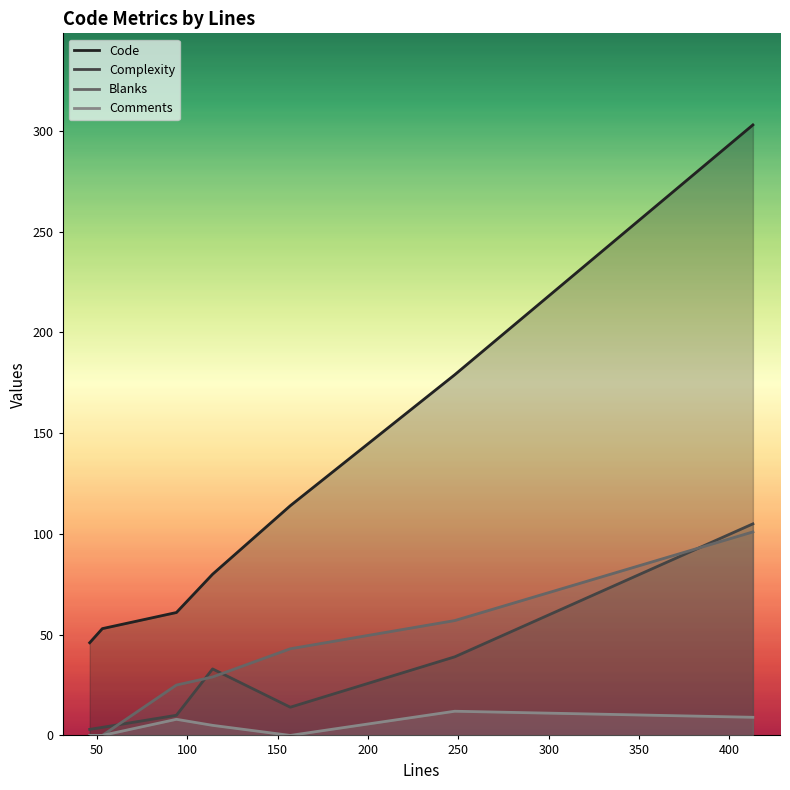

Which series has the largest range (max minus min)?

Code